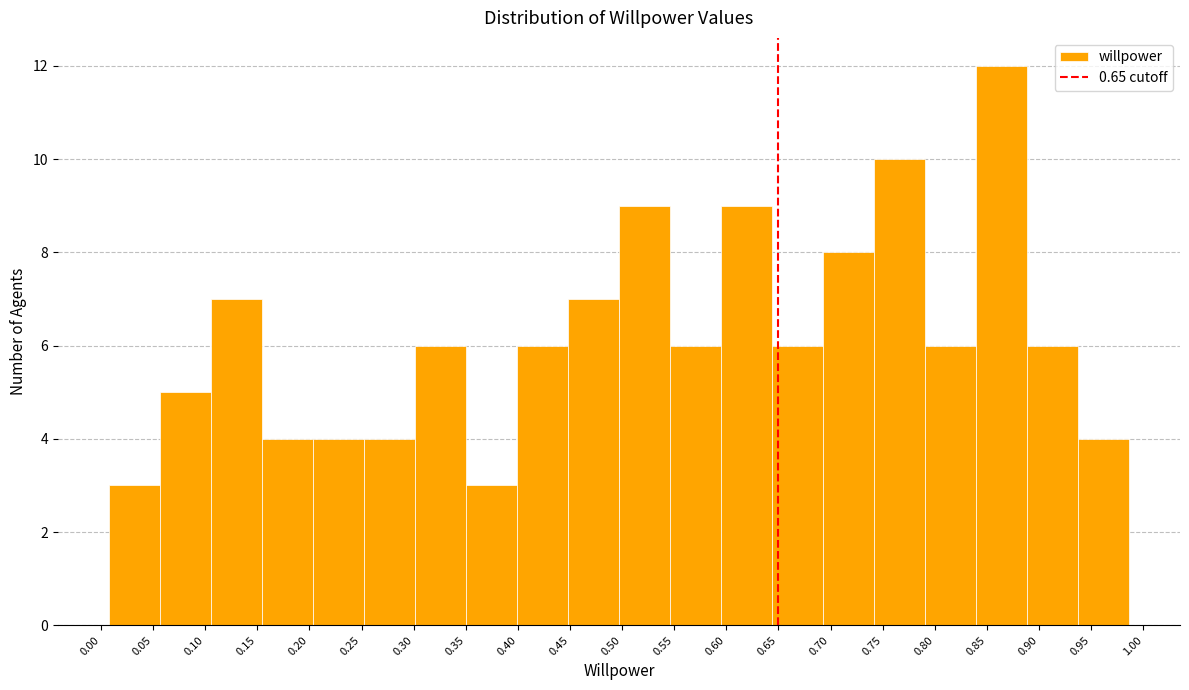

How tall is the bar that spans 0.105 to 0.155 on the x-axis? Neither the bar edges nor the heights are printed on the chart, so give them approximately, as read against the axes.

7